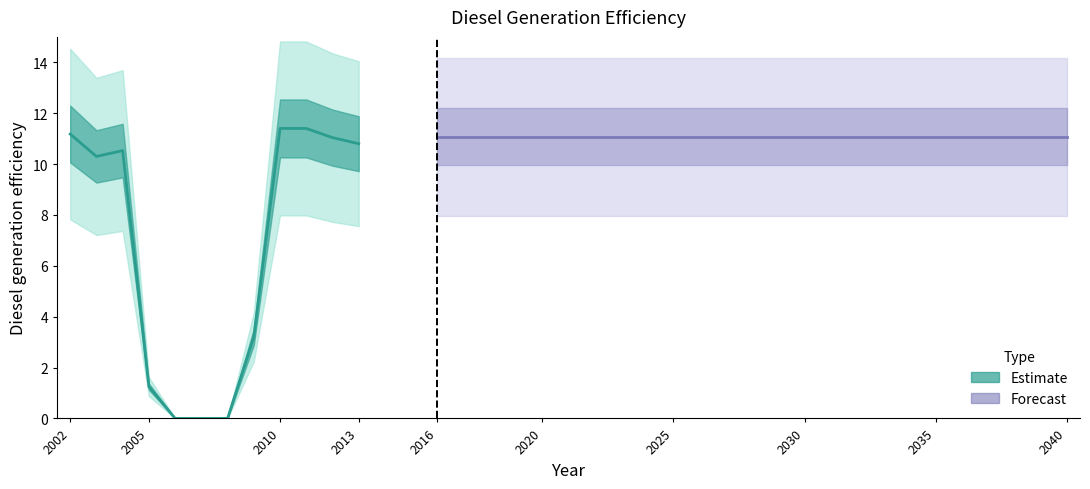

What is the value of the 10th point from the left?

11.4